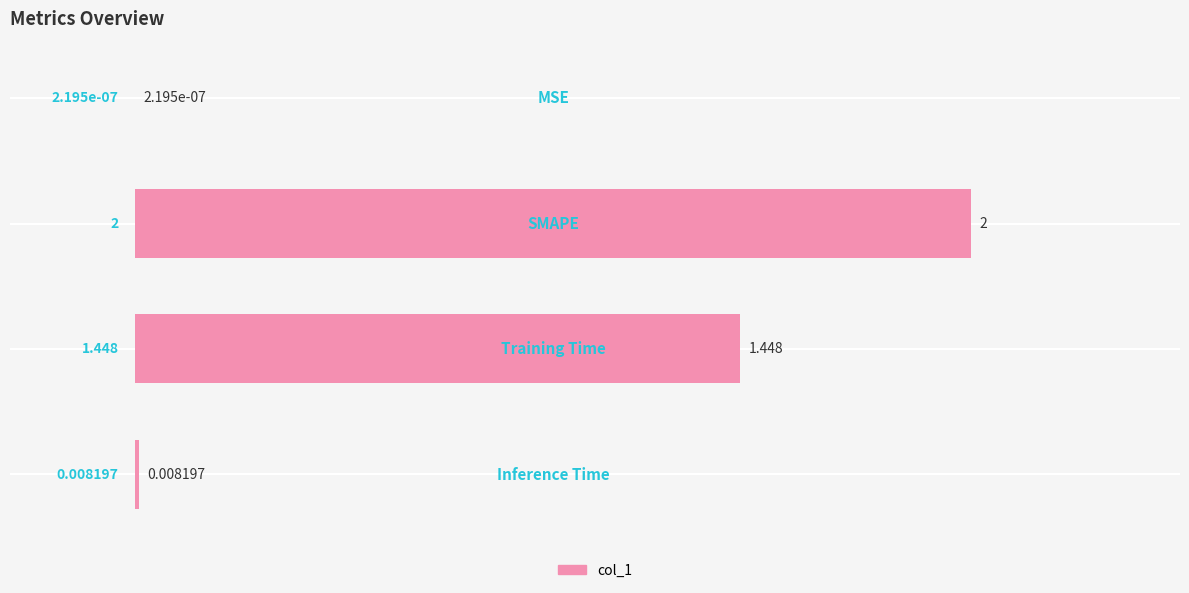

What is the greatest value displayed?

2.0